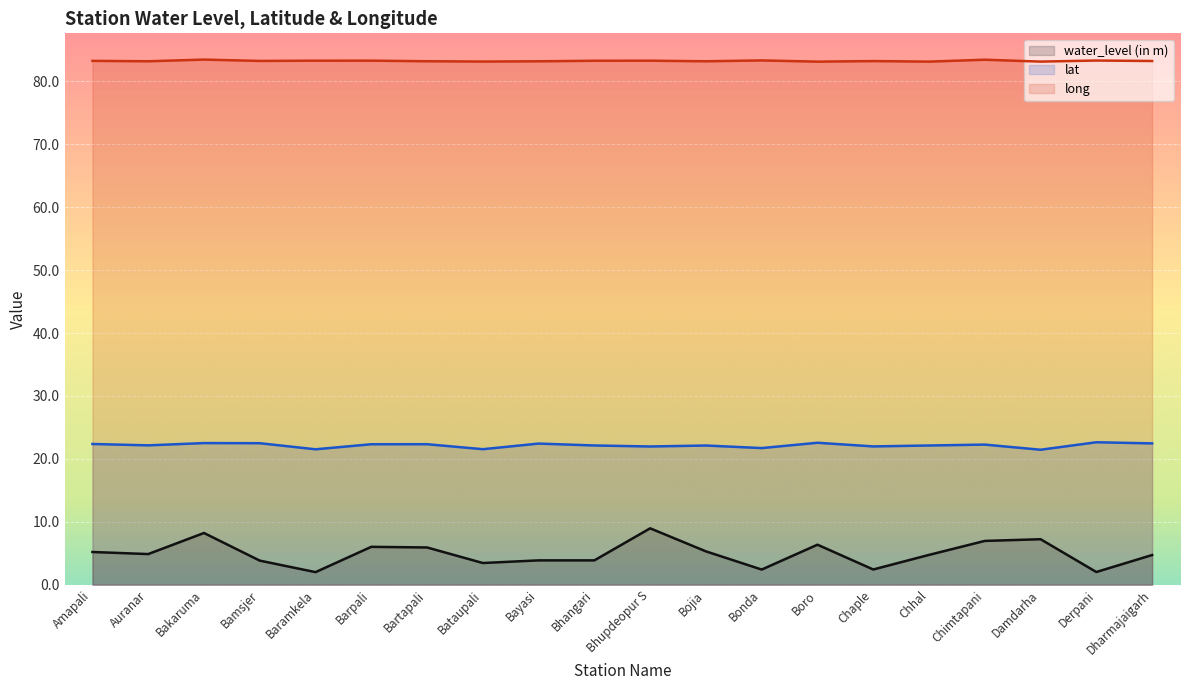

Count the number of data series in this chart.

3